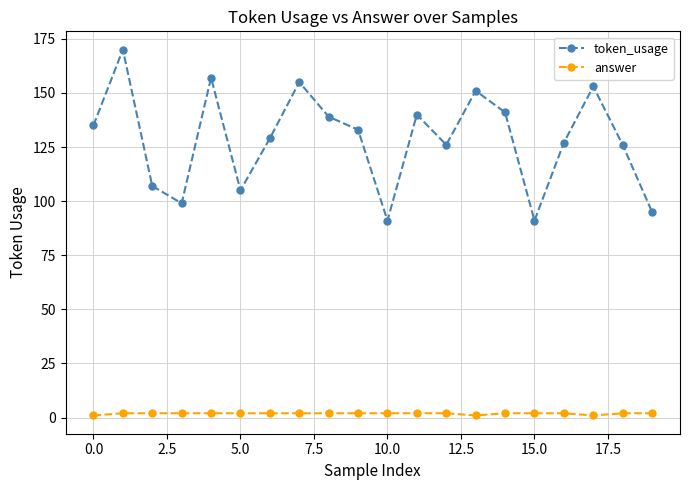

Reading right to left, list all the values displayed in this chart.

token_usage: 95	126	153	127	91	141	151	126	140	91	133	139	155	129	105	157	99	107	170	135
answer: 2	2	1	2	2	2	1	2	2	2	2	2	2	2	2	2	2	2	2	1